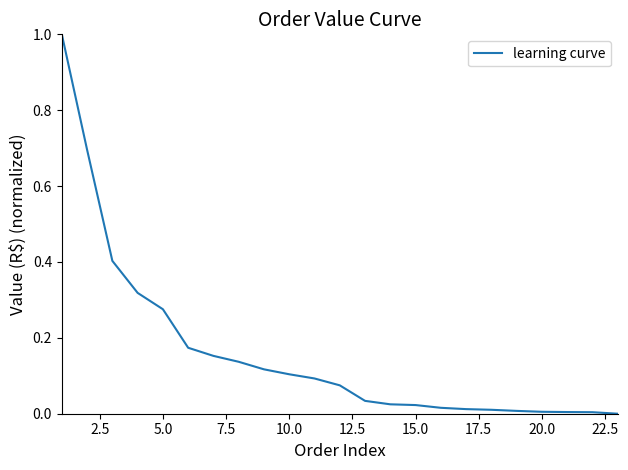

What is the maximum value shown in the chart?

1.0